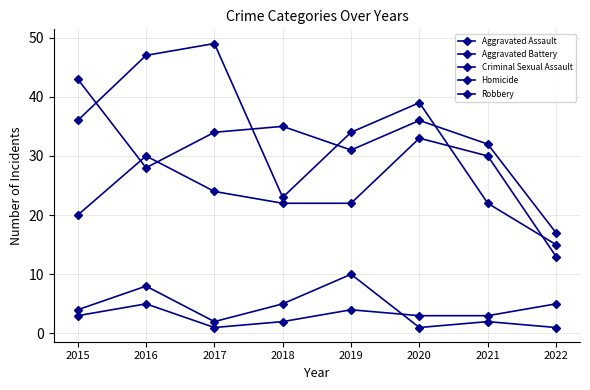

How many categories are shown in the chart?

8